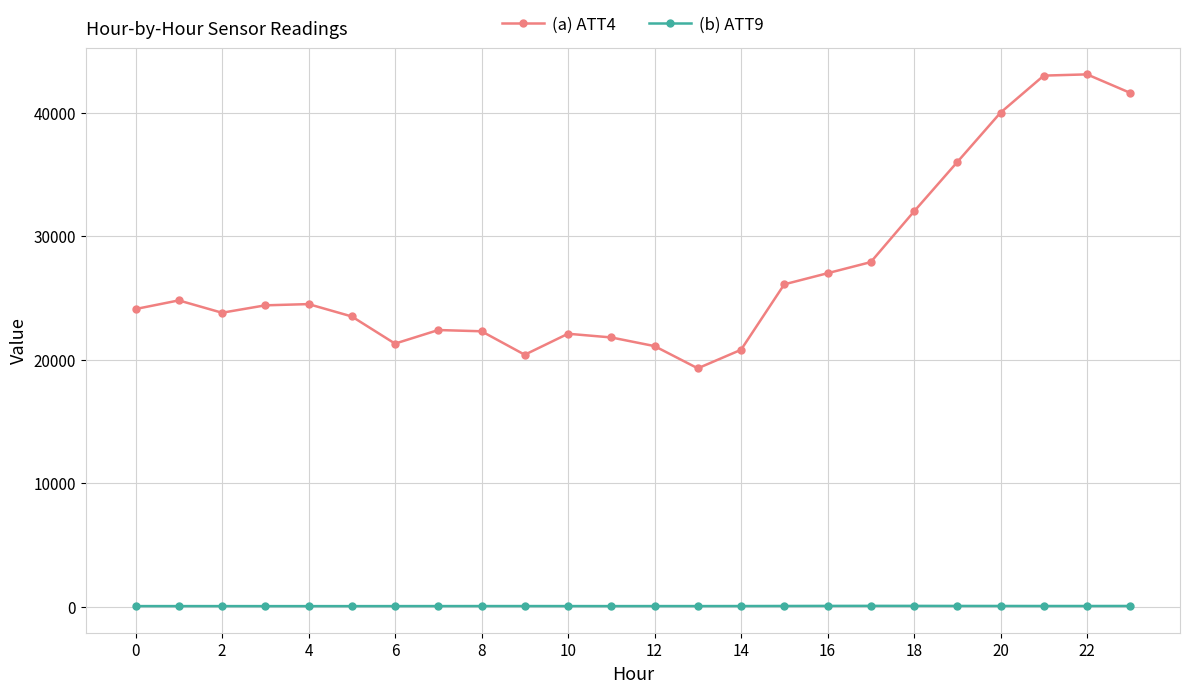

What is the value of the (a) ATT4 point at the 21st from the left?

40000.0